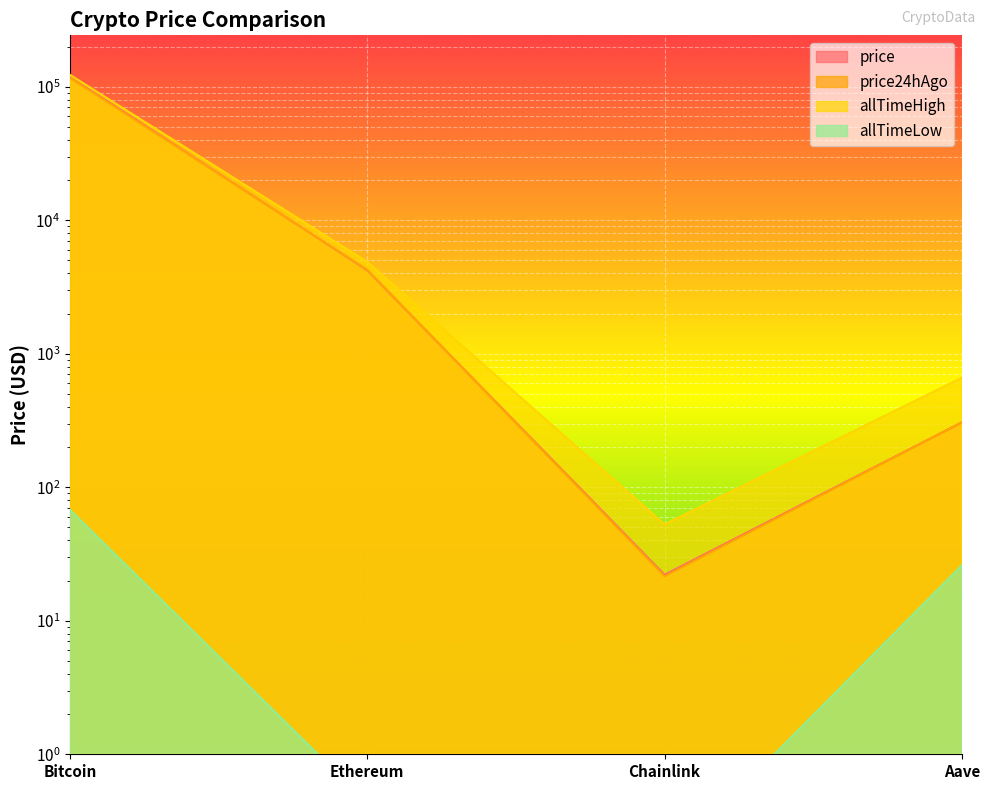

True or false: allTimeHigh has more than 1 points higher than both neighbors.

False